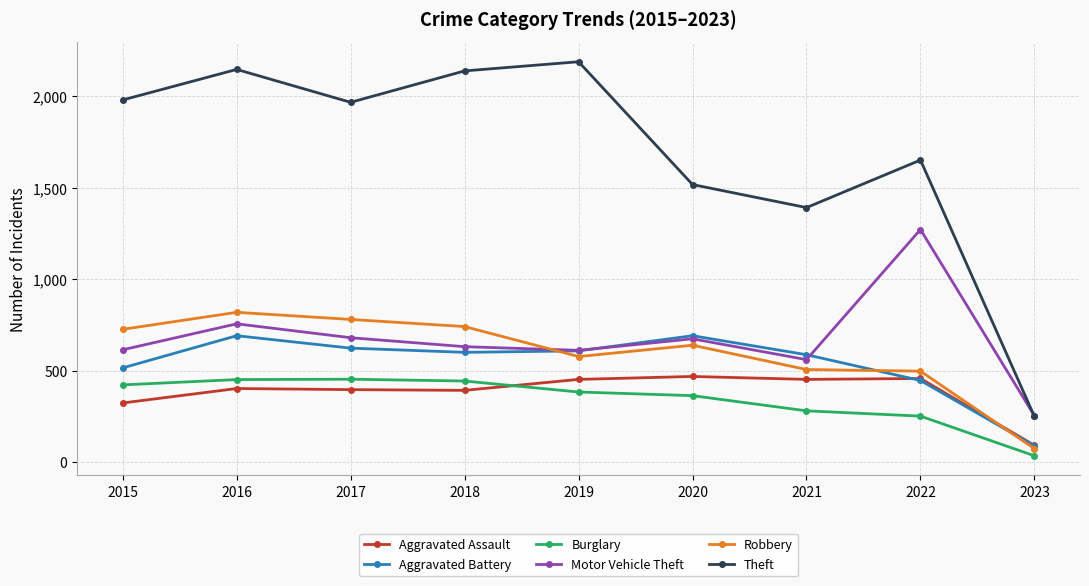

The value of Burglary at 2018 is 443. True or false?

True